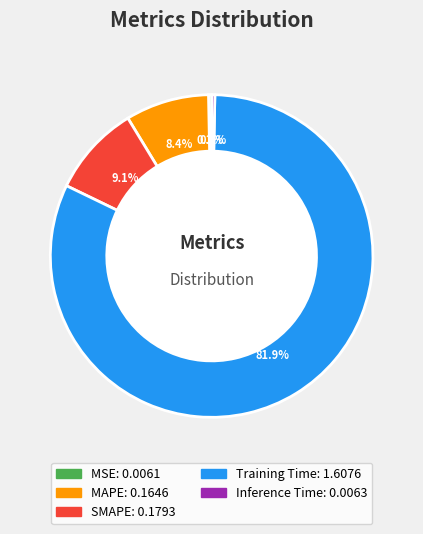

How many segments does this pie chart have?

5